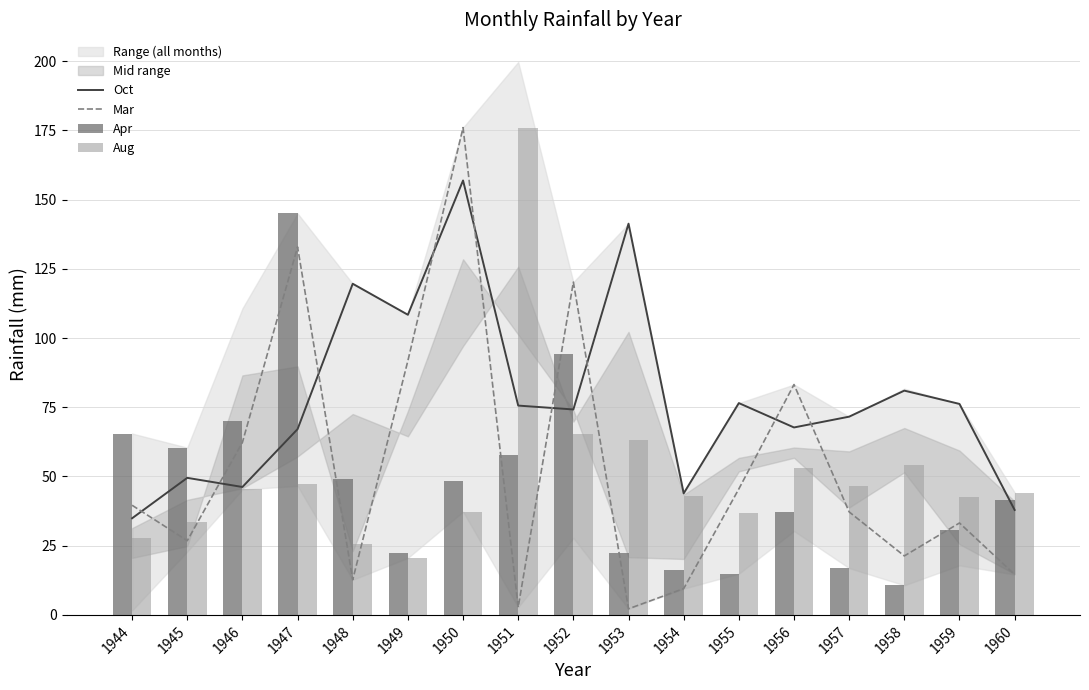

At which category does the chart reach its minimum across all series?

1953